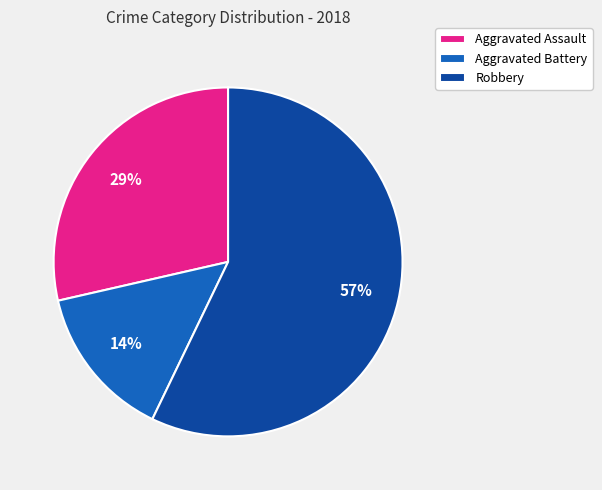

To the nearest percent, what is the combined percentage of Aggravated Battery and Robbery?

71%